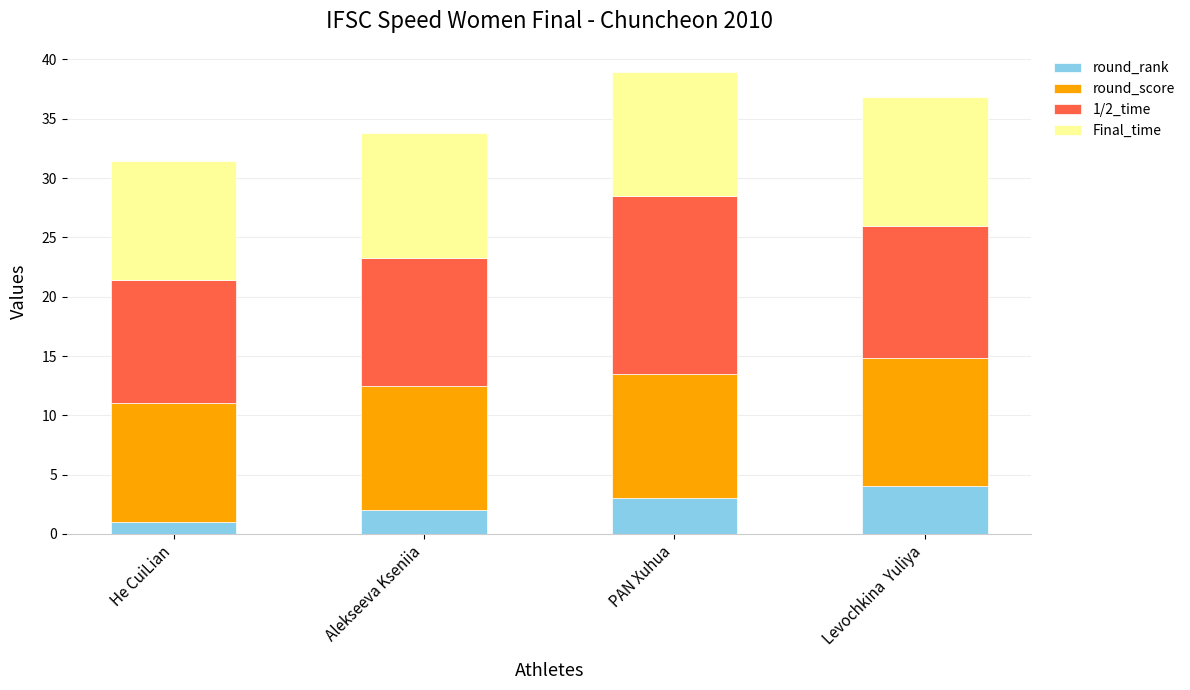

Does the chart contain any negative values?

No